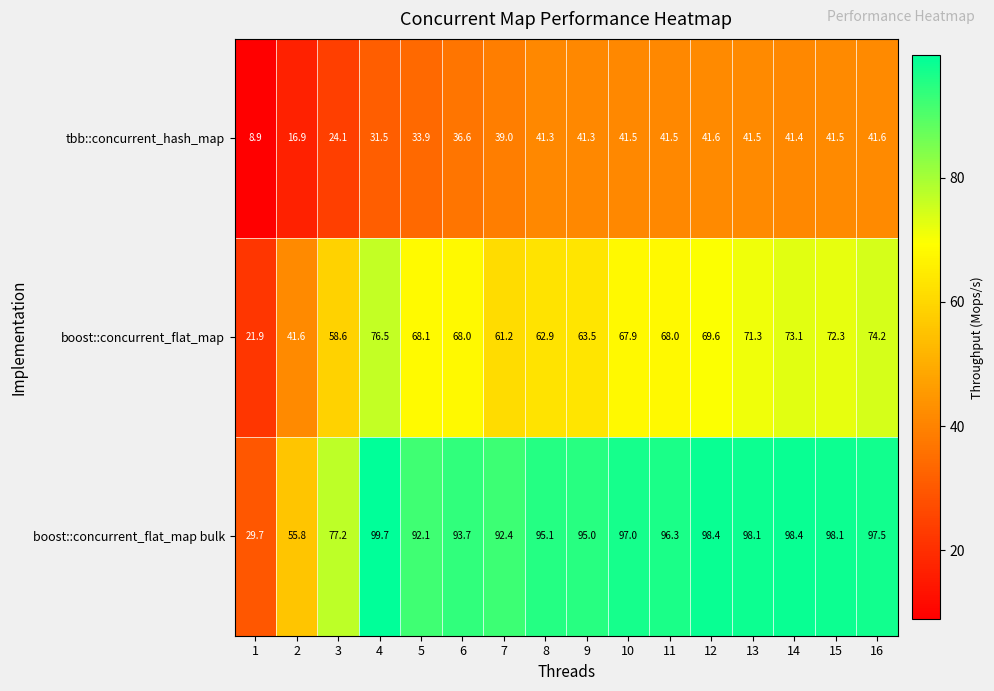

Where does the boost::concurrent_flat_map bulk series first go above 96?

4